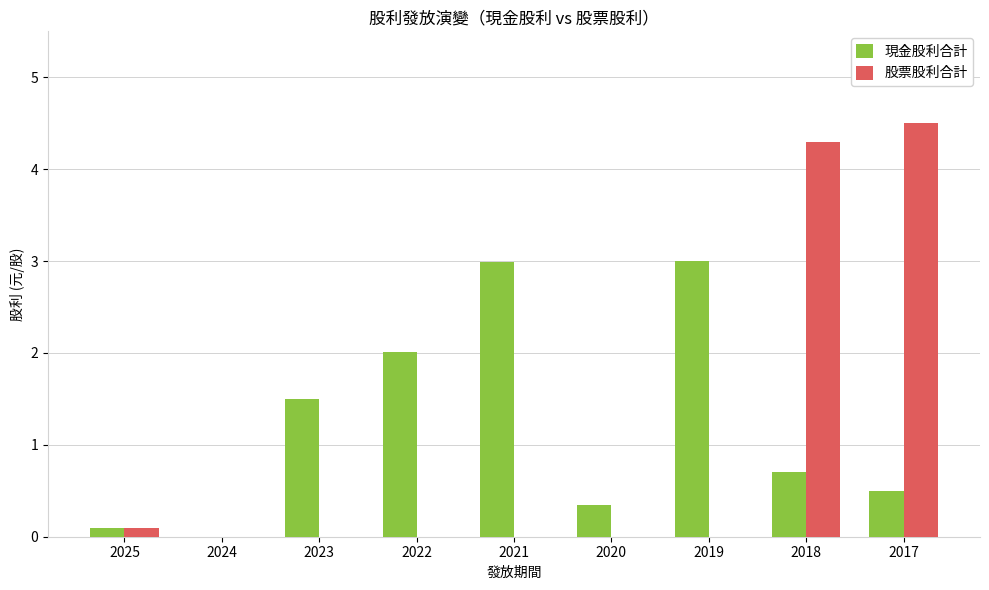

How many distinct data groups are displayed?

2